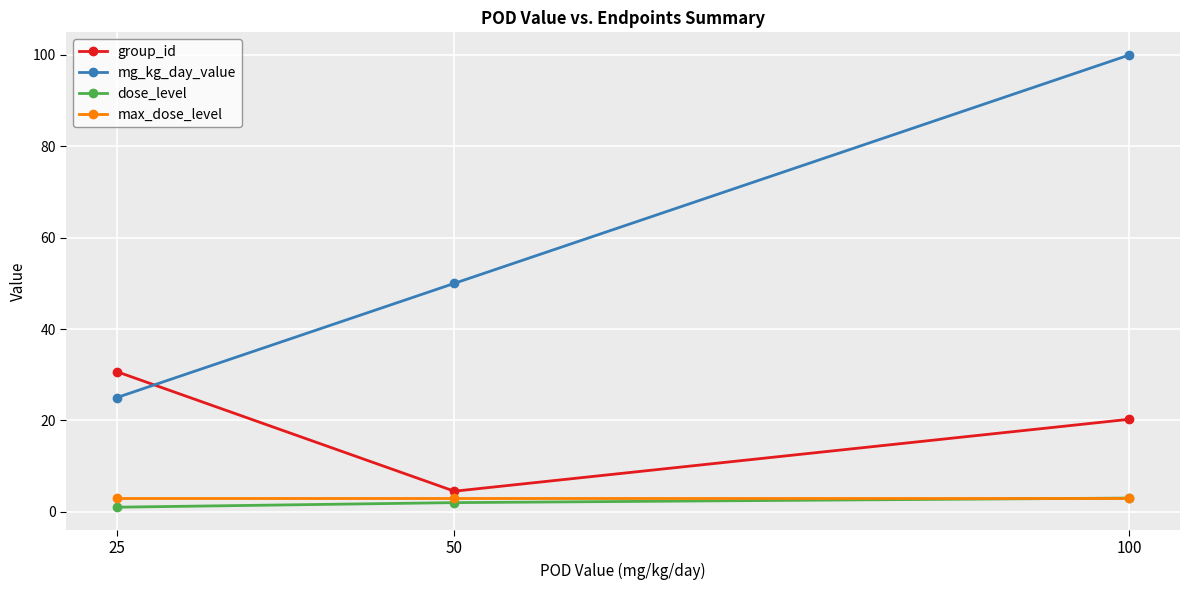

Which series has the largest range (max minus min)?

mg_kg_day_value